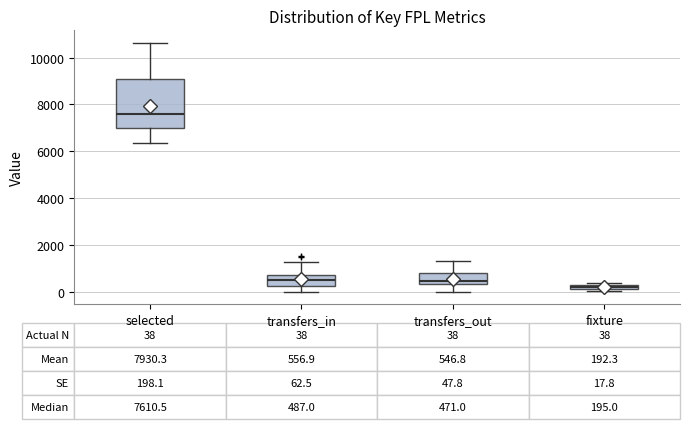

Which box's median line is the lowest?

fixture